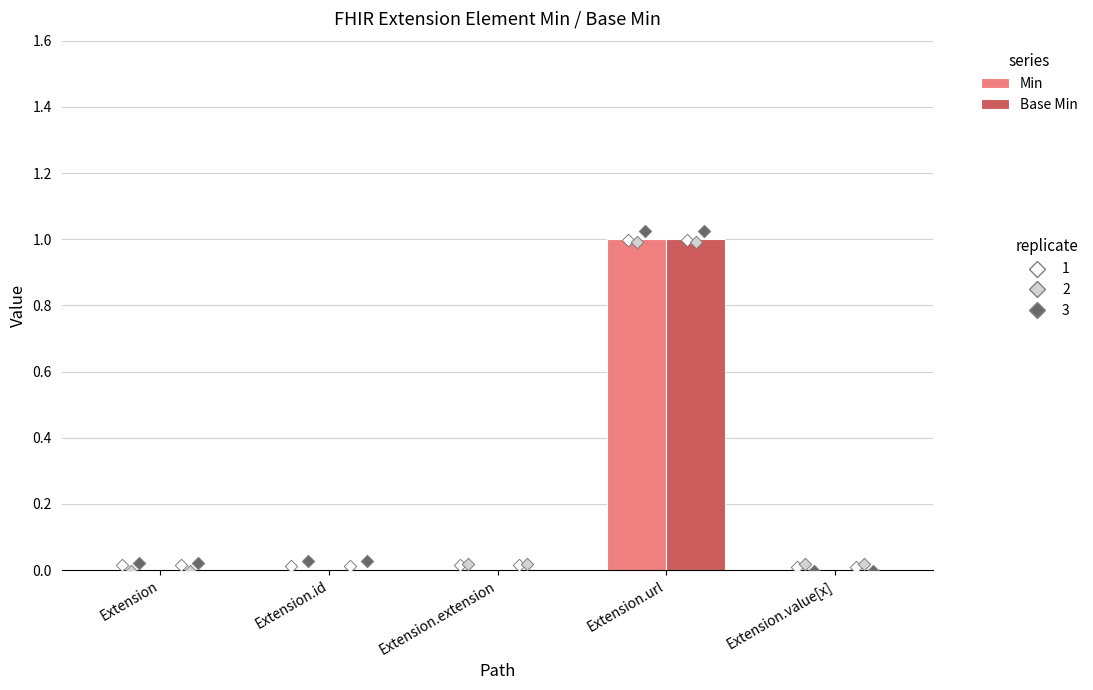

At how many categories does at least one series exceed 0?

1